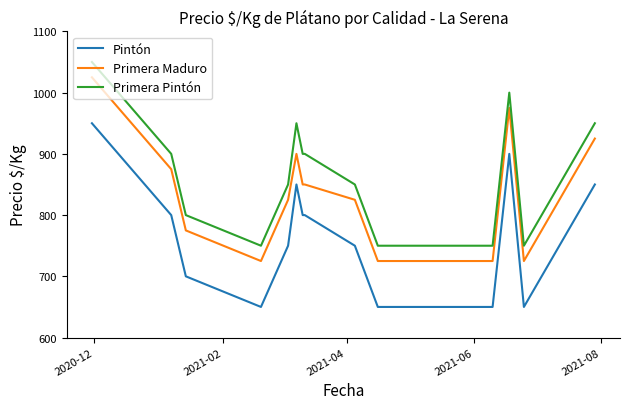

What is the maximum value for Pintón?

950